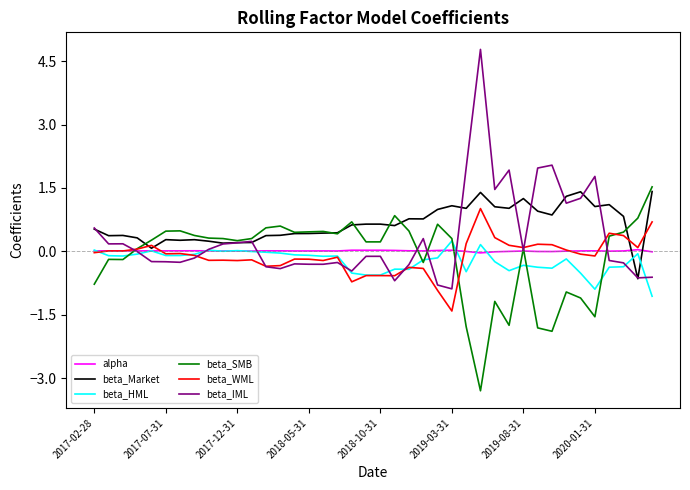

What is the lowest value of the beta_WML series?

-1.4